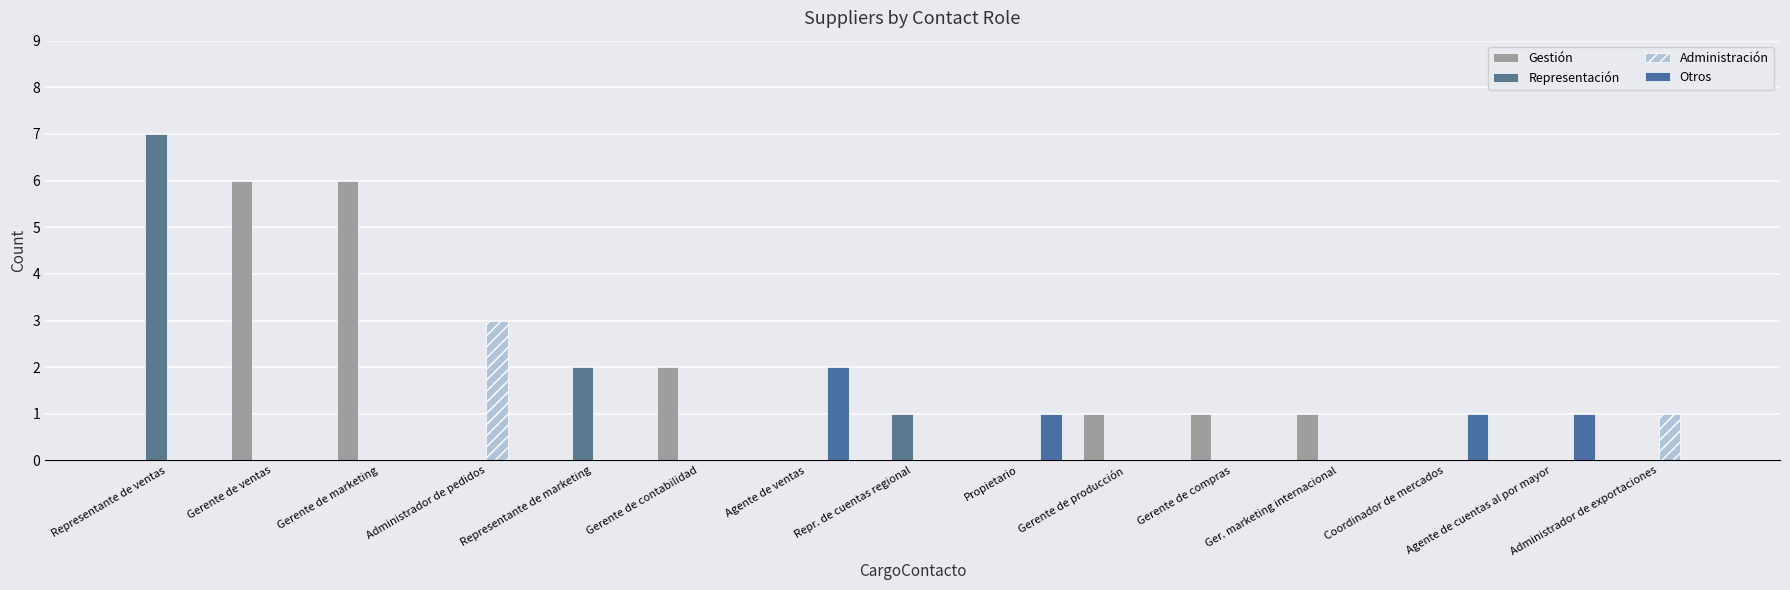

At which category is the sum across all series the highest?

Representante de ventas